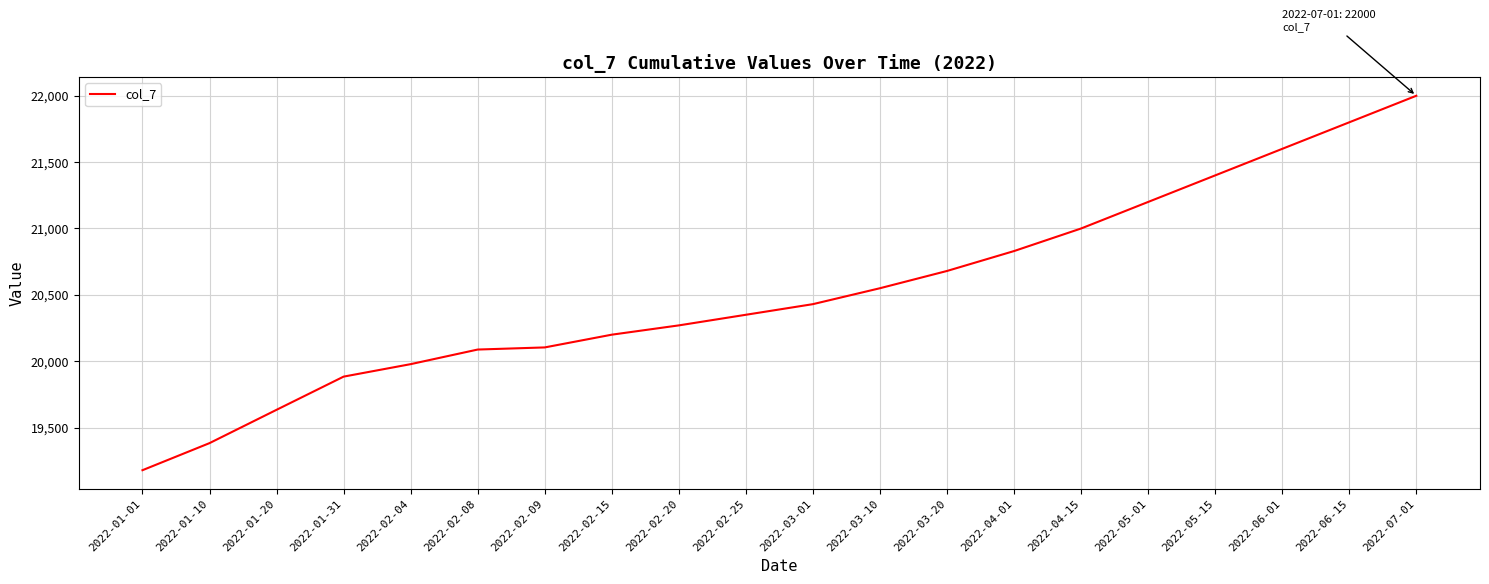

What is the average value?

20528